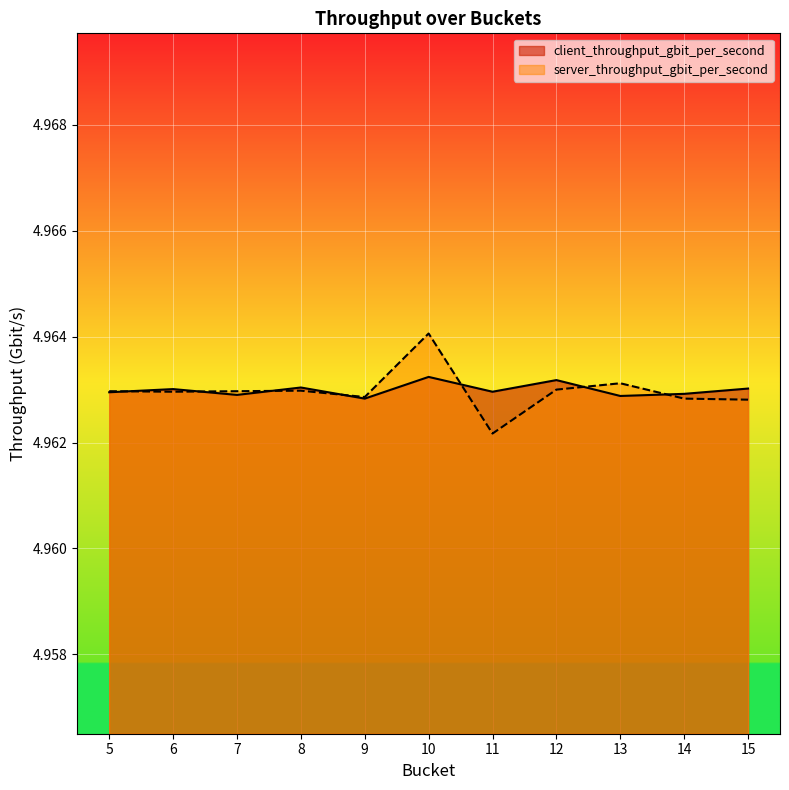

What are all the series names shown in the legend?

client_throughput_gbit_per_second, server_throughput_gbit_per_second